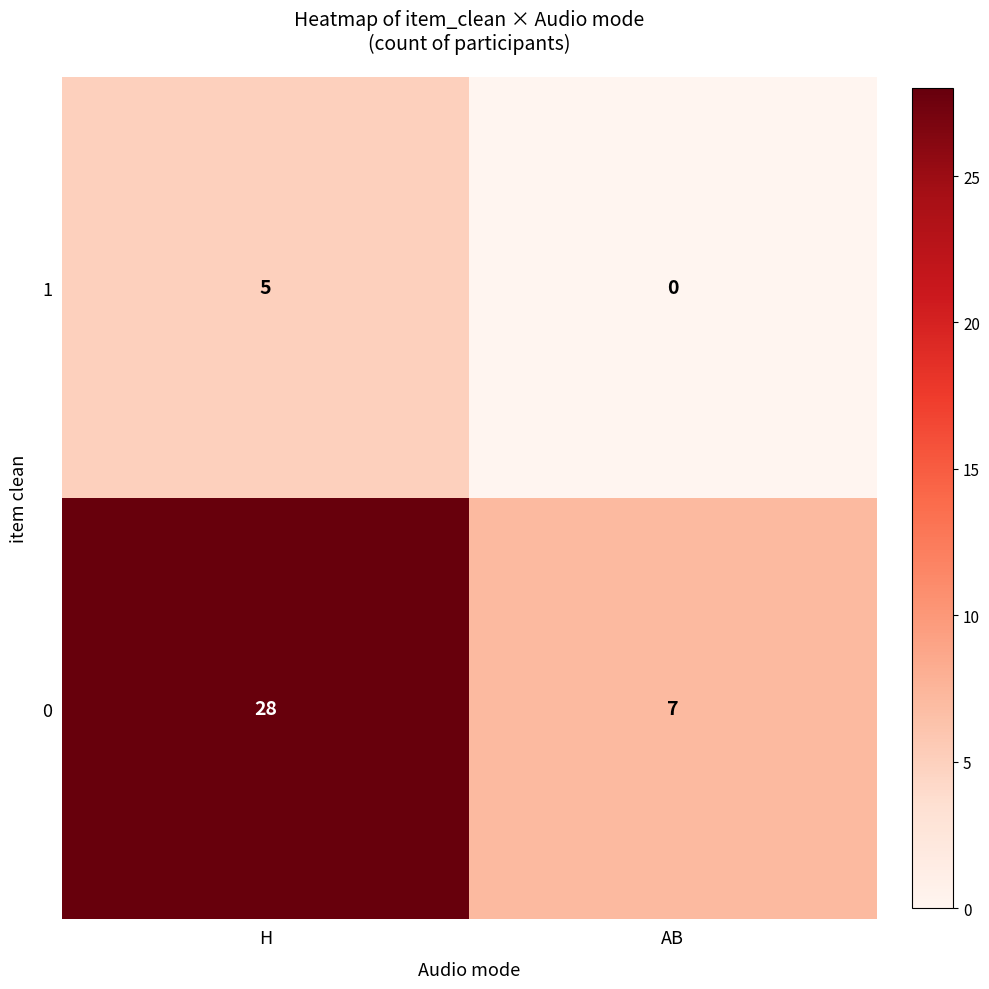

Where is 1 nearest to the value 2?

AB